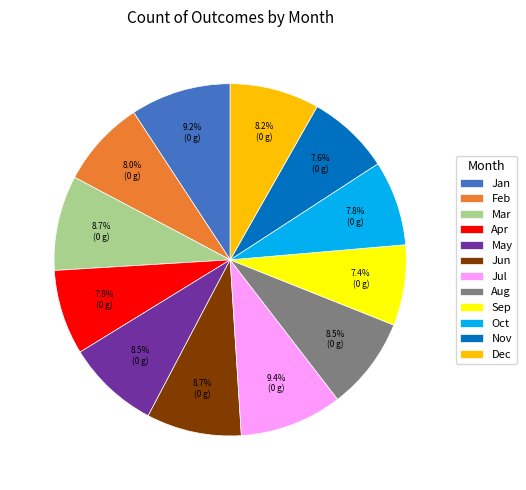

Is the sum of Feb and Jul greater than half?

No